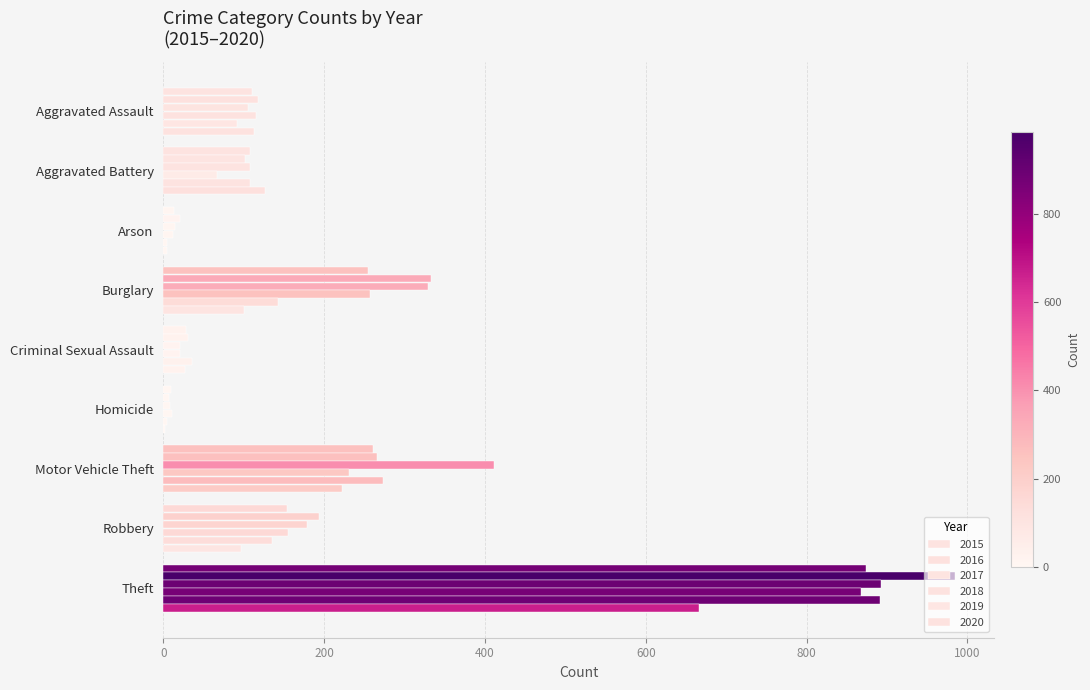

The value of 2018 at Theft is 366. True or false?

False